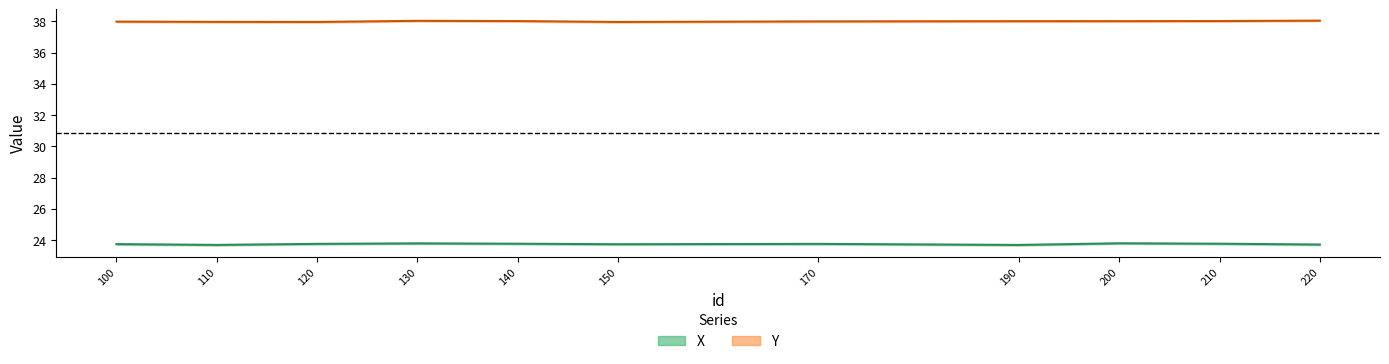

The X series shows 36.6 at 140. True or false?

False